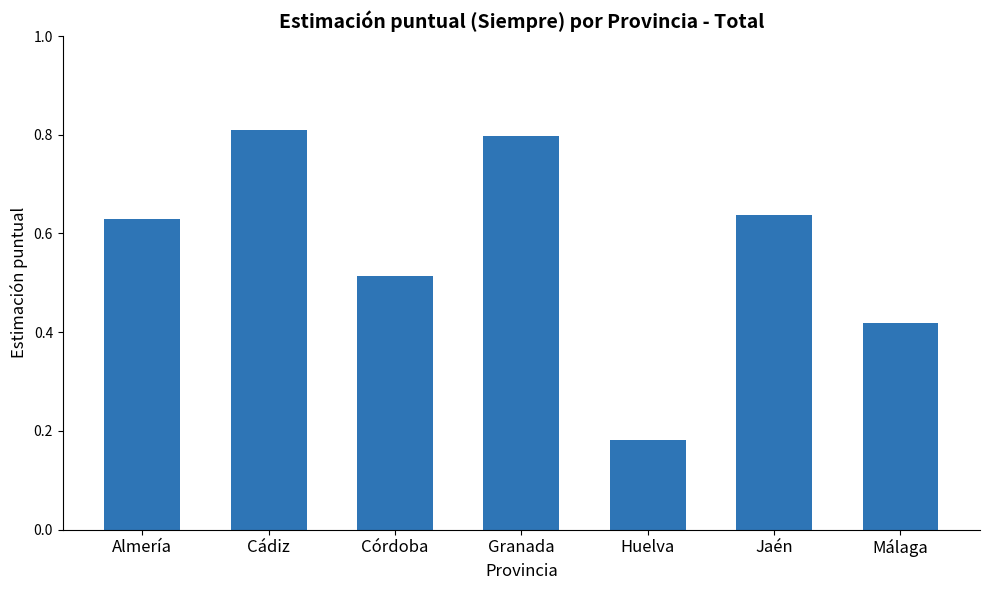

Rank the categories by value from lowest to highest.

Huelva, Málaga, Córdoba, Almería, Jaén, Granada, Cádiz